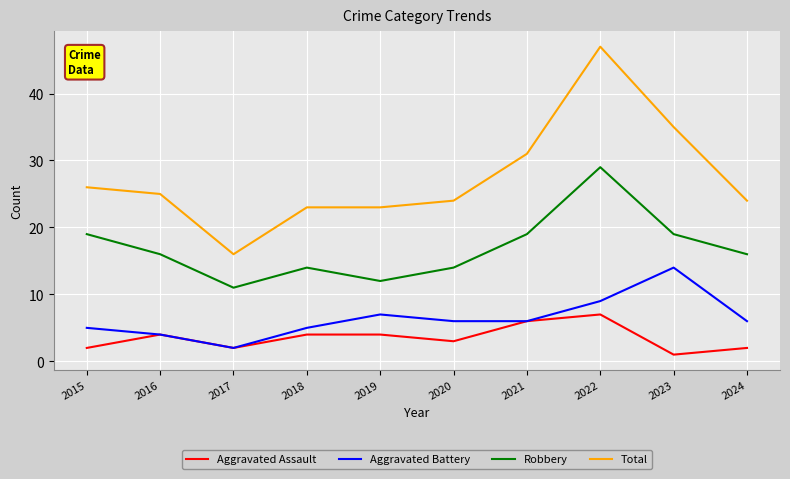

Rank the series at 2023 from highest to lowest value.

Total, Robbery, Aggravated Battery, Aggravated Assault